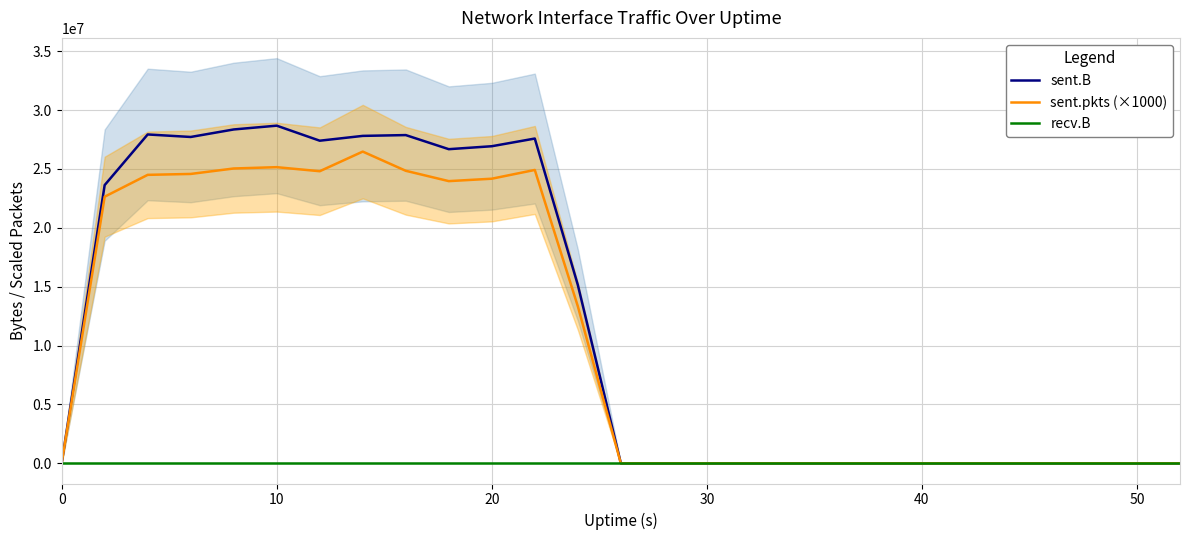

True or false: sent.pkts (×1000) has a value of 0 at 0.

True